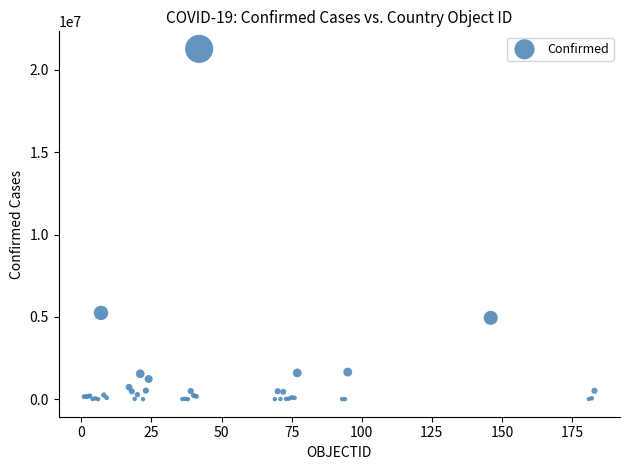

What Y value in the scatter plot is closest to 10643083?

5245265